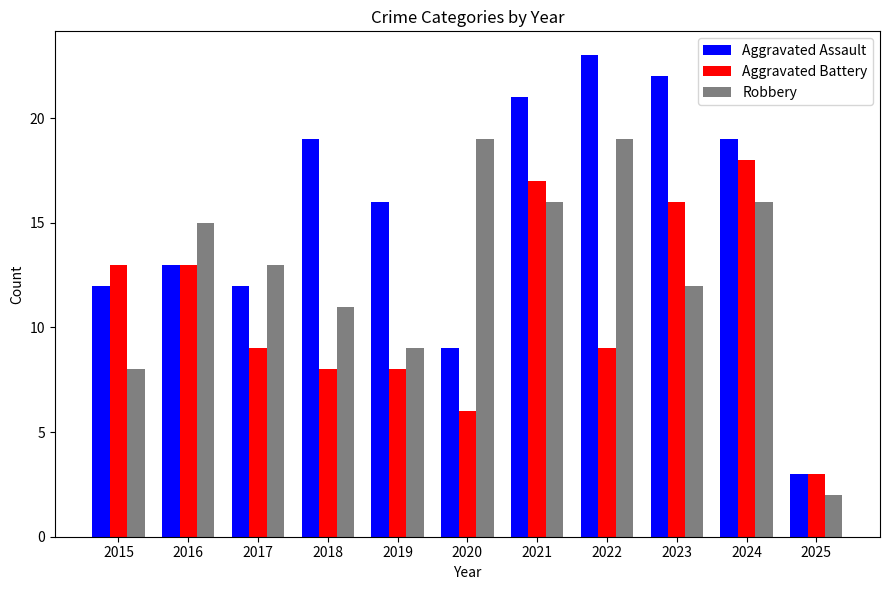

Reading left to right, list all the values displayed in this chart.

Aggravated Assault: 2015=12	2016=13	2017=12	2018=19	2019=16	2020=9	2021=21	2022=23	2023=22	2024=19	2025=3
Aggravated Battery: 2015=13	2016=13	2017=9	2018=8	2019=8	2020=6	2021=17	2022=9	2023=16	2024=18	2025=3
Robbery: 2015=8	2016=15	2017=13	2018=11	2019=9	2020=19	2021=16	2022=19	2023=12	2024=16	2025=2